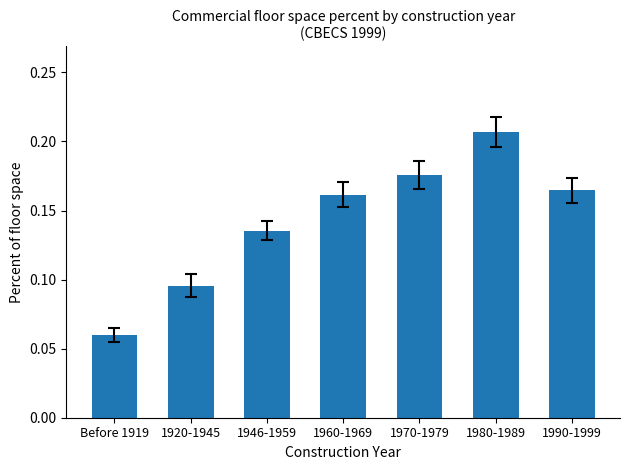

What position from the right is 1990-1999?

1